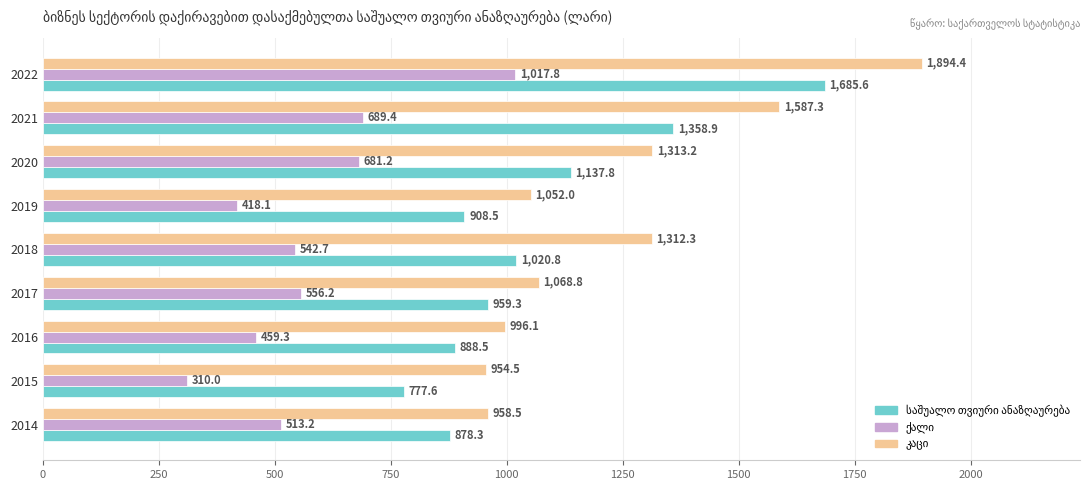

At how many categories does at least one series exceed 1082?

4